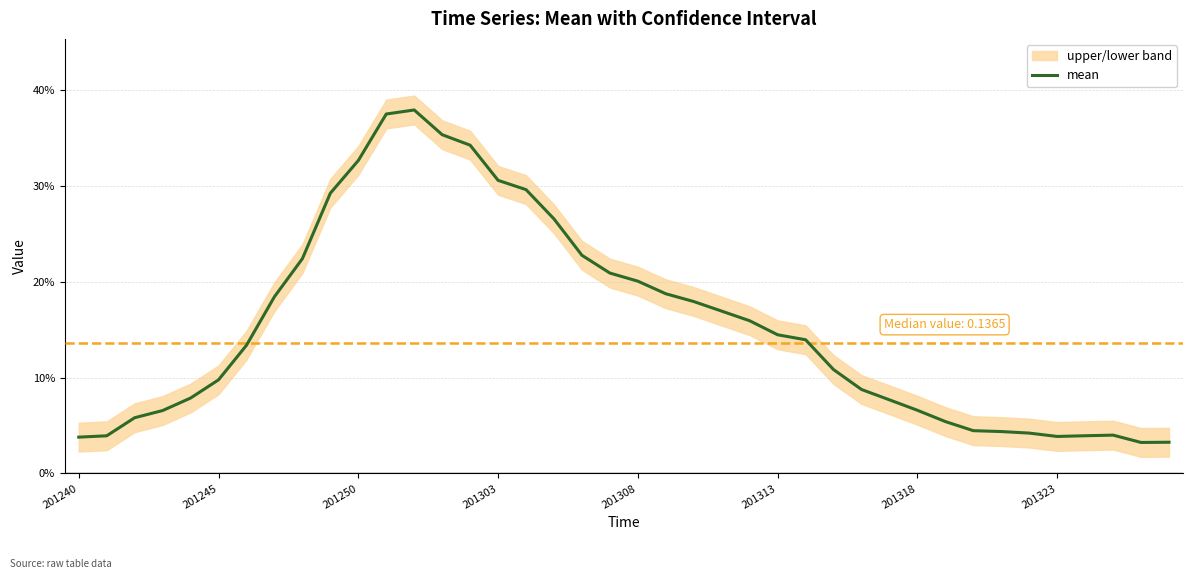

Which category has the highest value across all series?

12